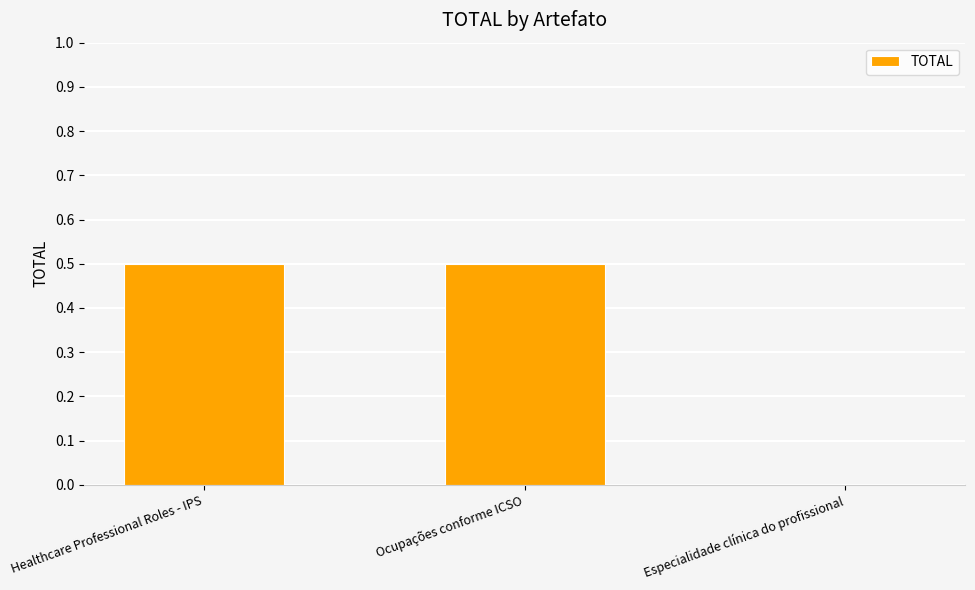

The value at Ocupações conforme ICSO is 0.8. True or false?

False